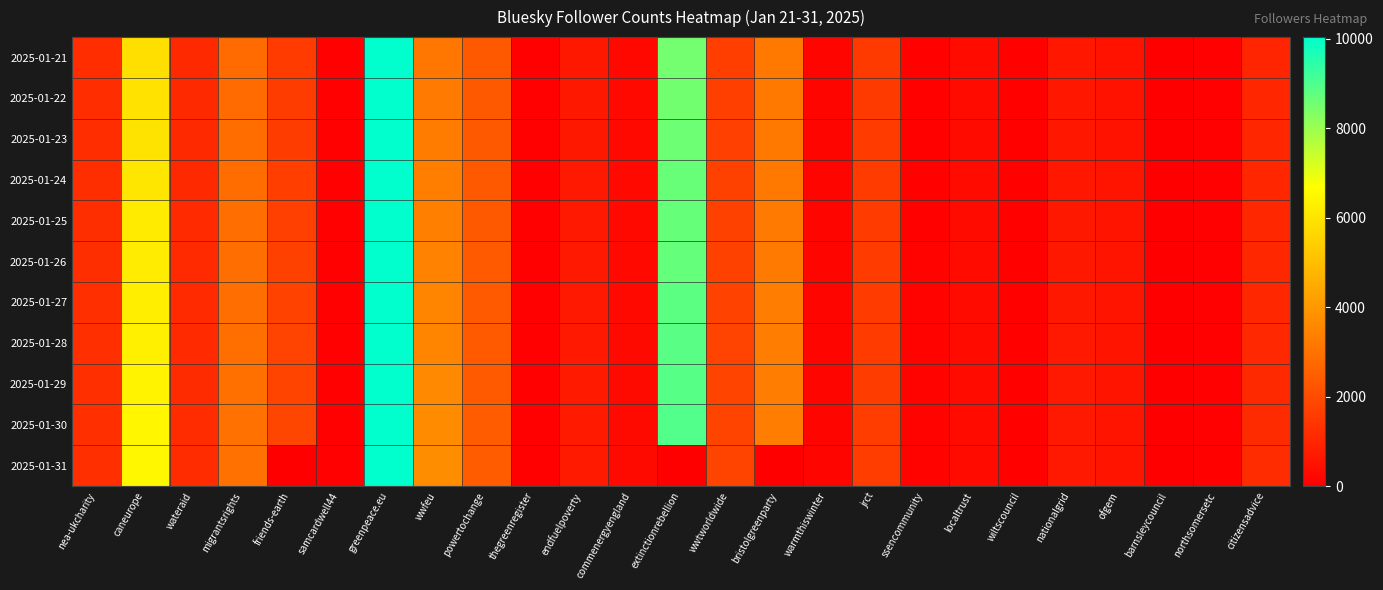

How many data points does each series have?

25